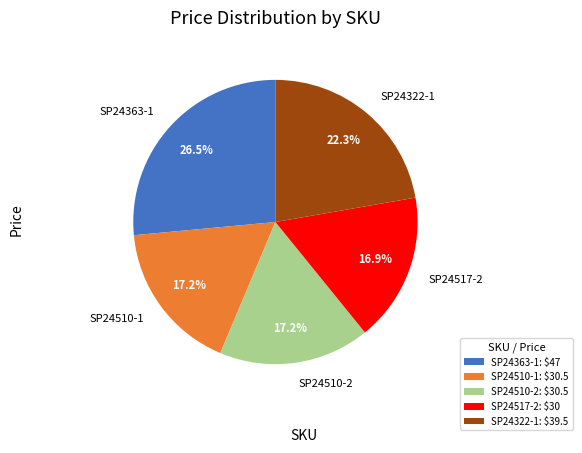

To the nearest percent, what portion does SP24510-2 represent?

17%